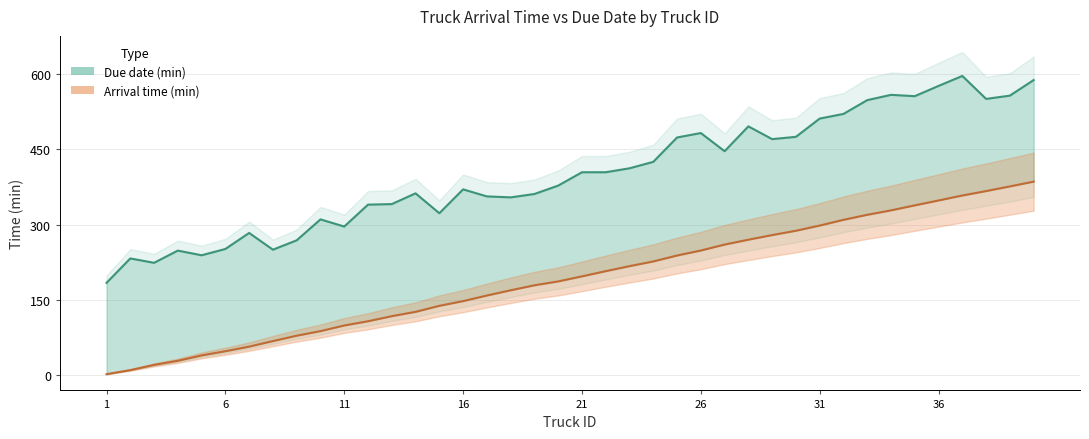

Is the value of Due date (min) at 8 greater than the value of Arrival time (min) at 39?

No